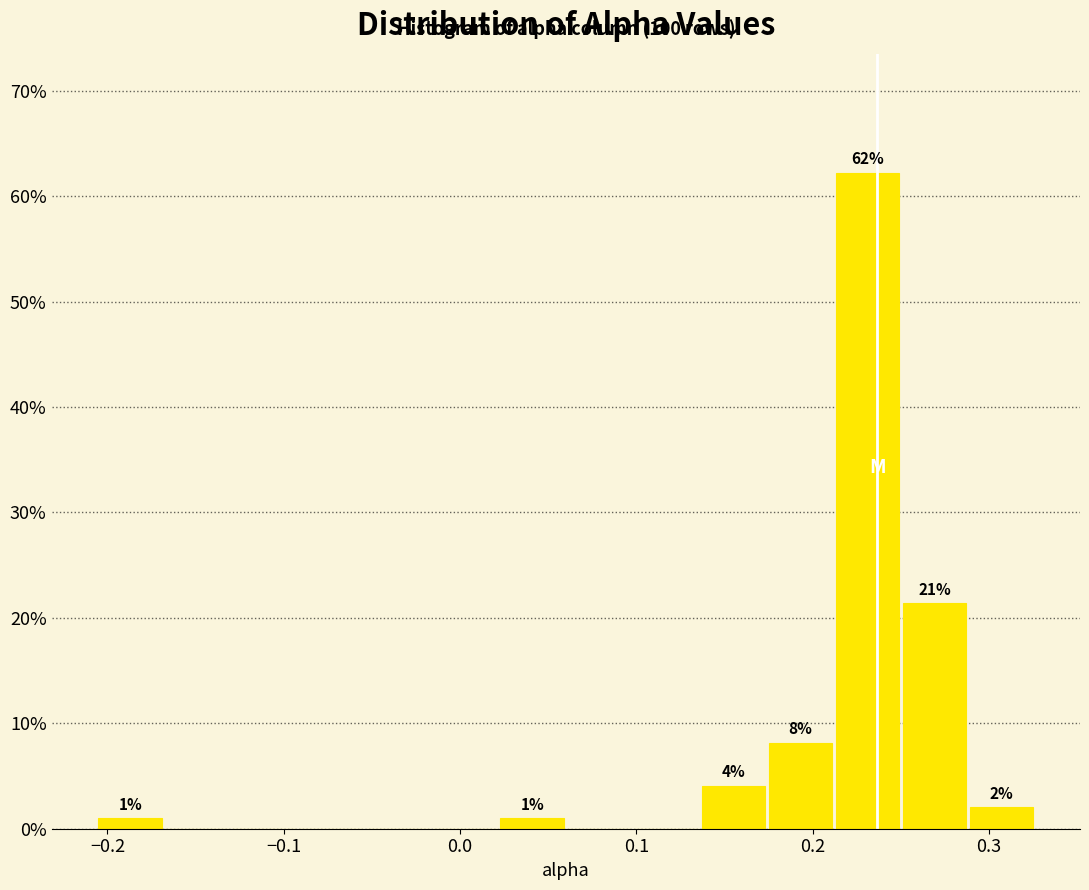

Read against the x-axis, roughly where is the centre of the tallest bar?

0.23